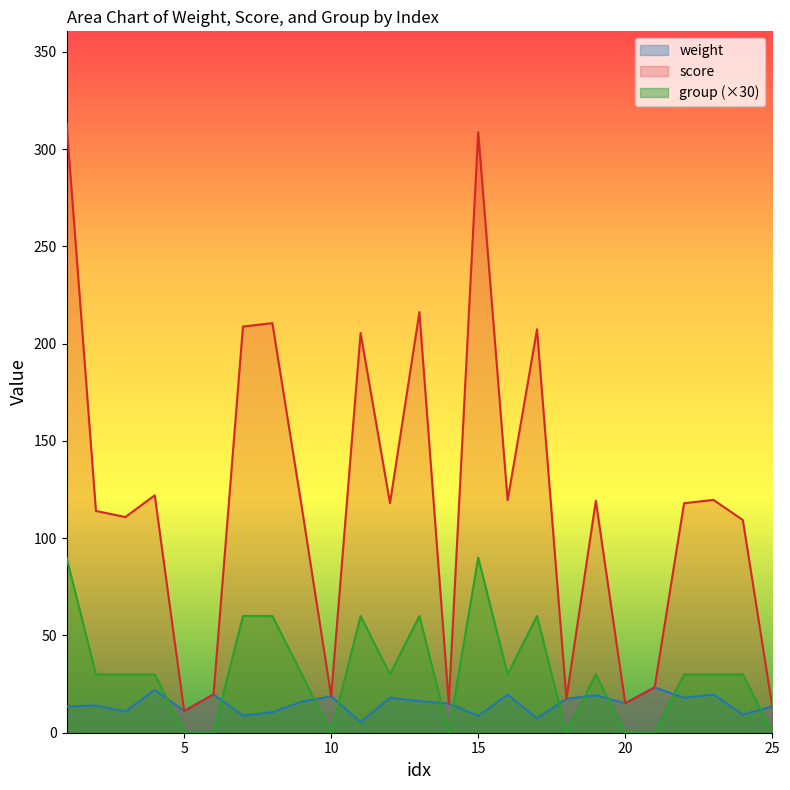

At how many categories does at least one series exceed 277?

2